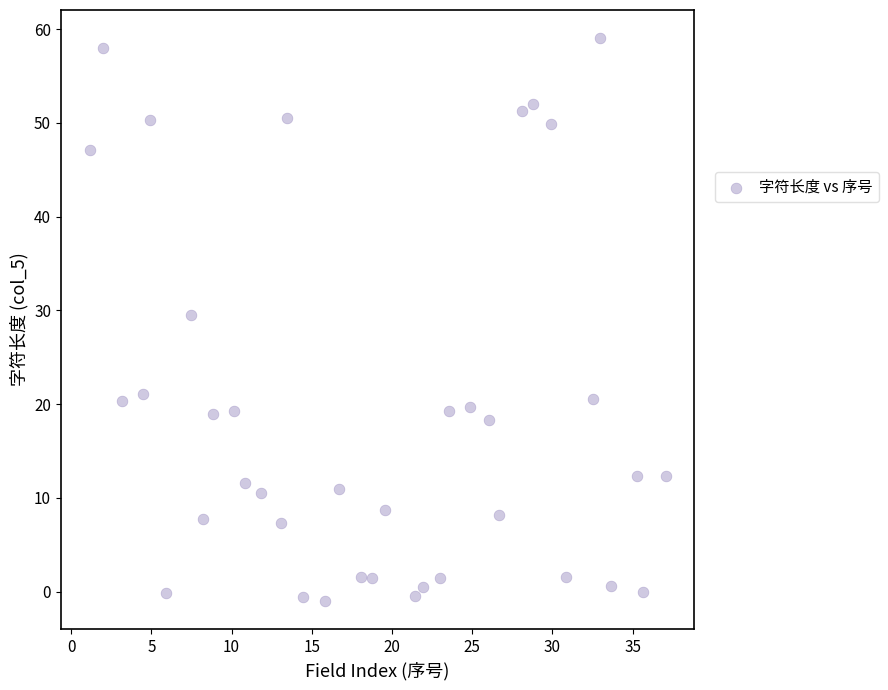

What is the range of Y values (max minus min)?

60.0